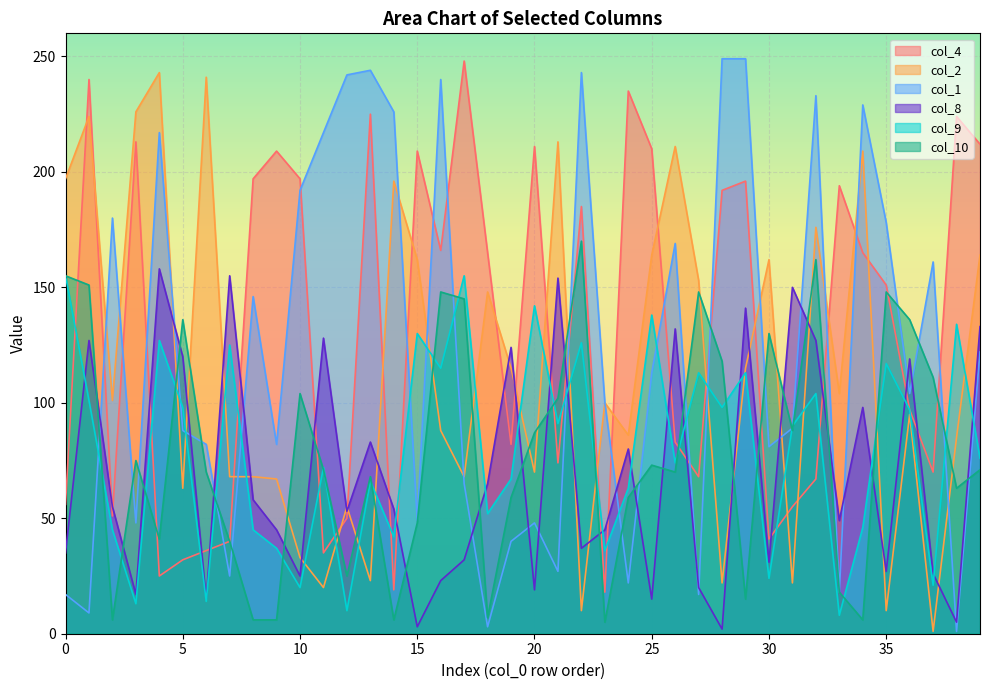

Is the value of col_9 at 32 greater than the value of col_1 at 27?

Yes